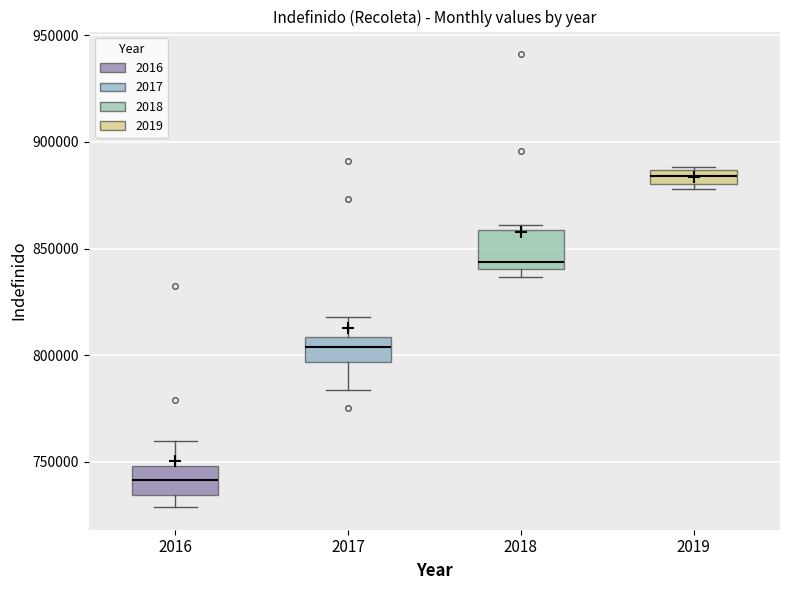

Which box's median line is the highest?

2019